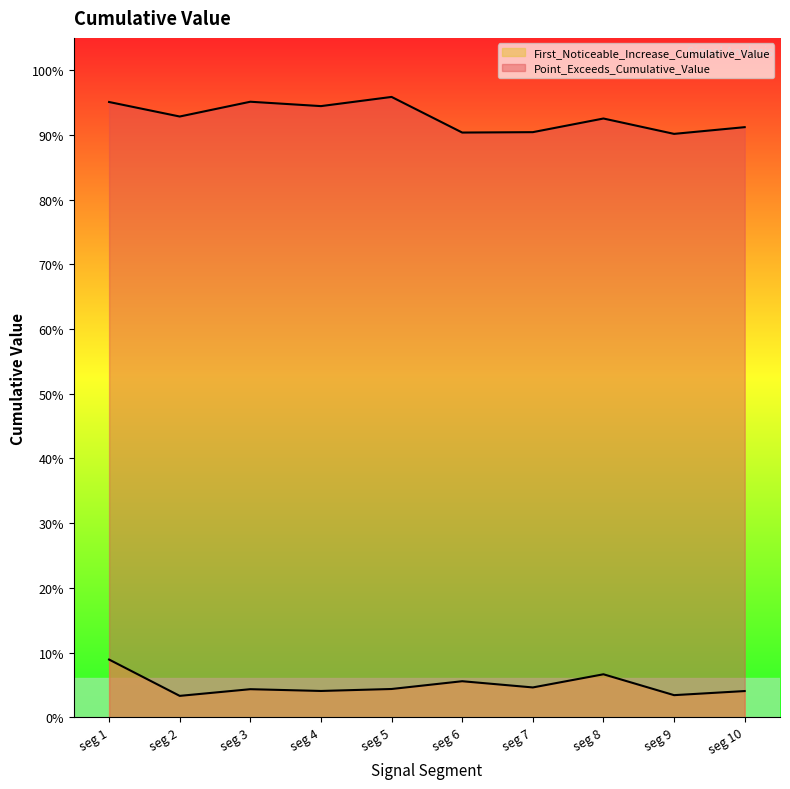

The value of First_Noticeable_Increase_Cumulative_Value at seg 2 is 0.0. True or false?

True